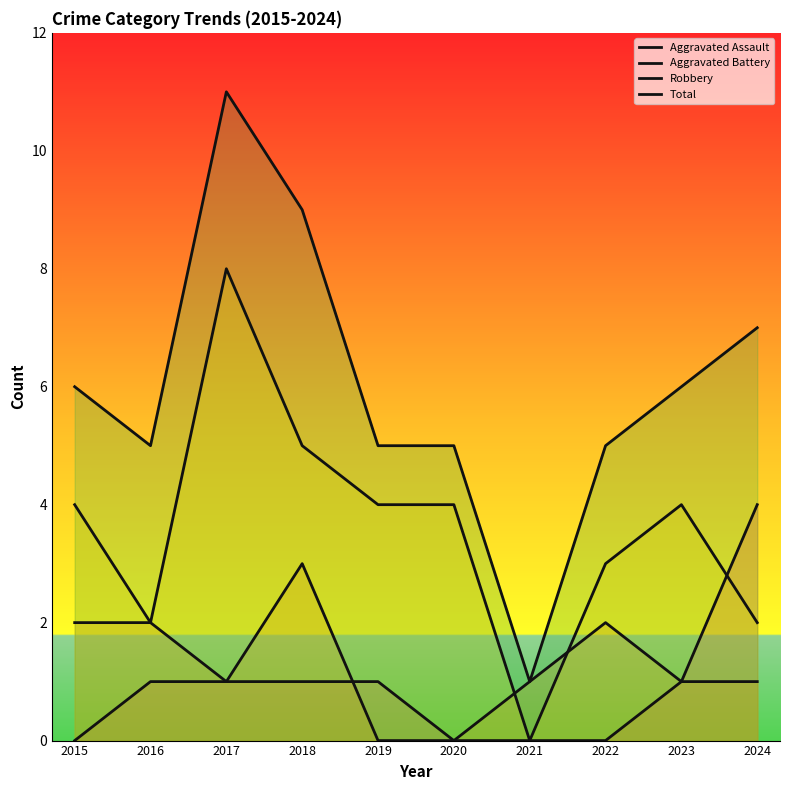

Reading left to right, what are all the values shown in this chart?

Aggravated Assault: 0	1	1	1	1	0	0	0	1	4
Aggravated Battery: 2	2	1	3	0	0	1	2	1	1
Robbery: 4	2	8	5	4	4	0	3	4	2
Total: 6	5	11	9	5	5	1	5	6	7